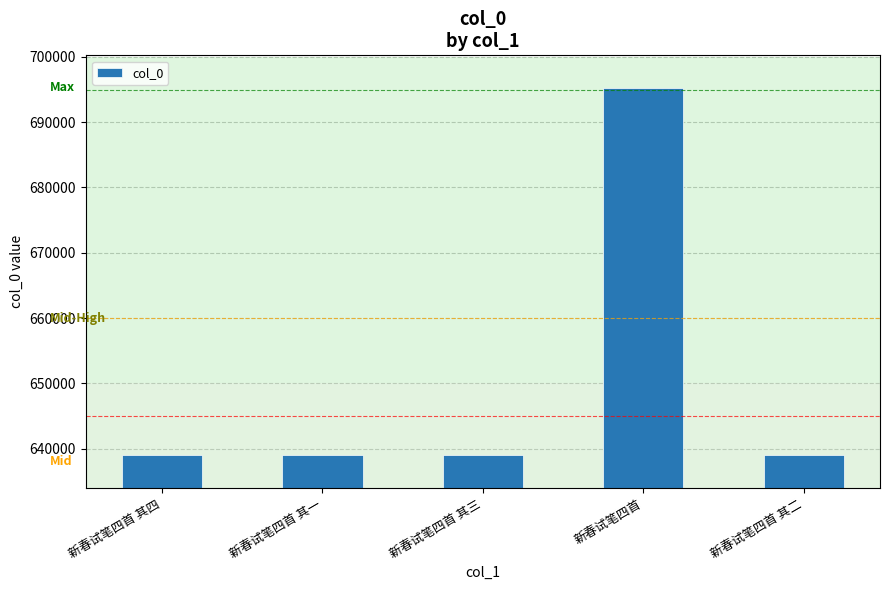

Is it true that the value at 新春试笔四首 is 695236?

True